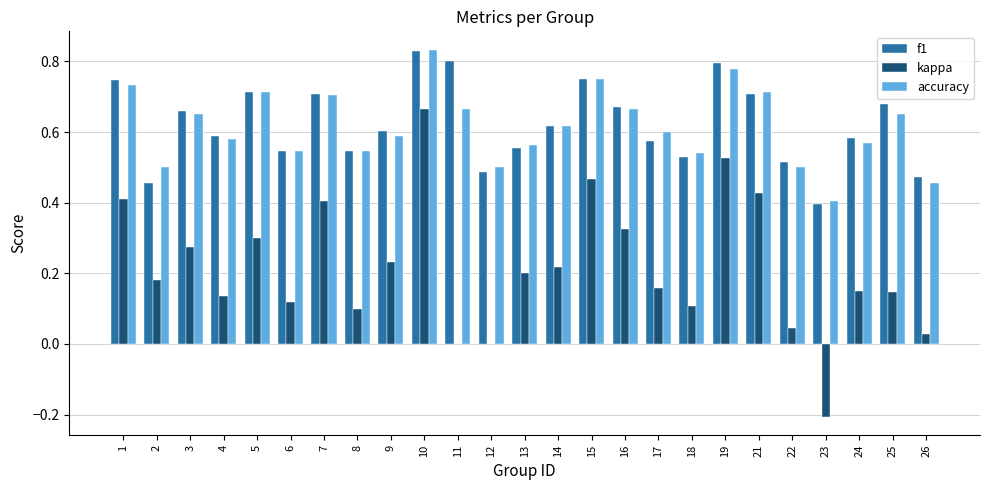

How many groups of bars are there?

25